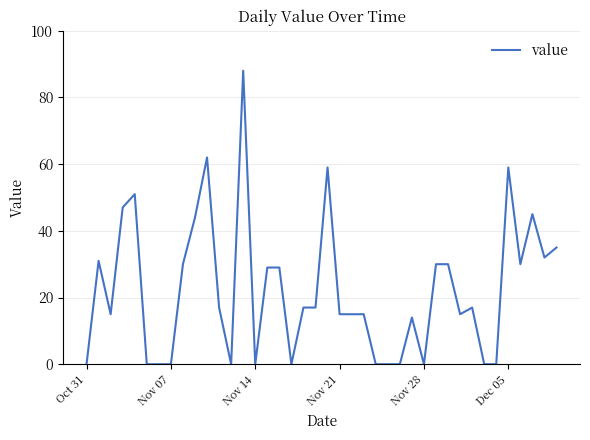

Does the chart display data point markers on the line(s)?

No